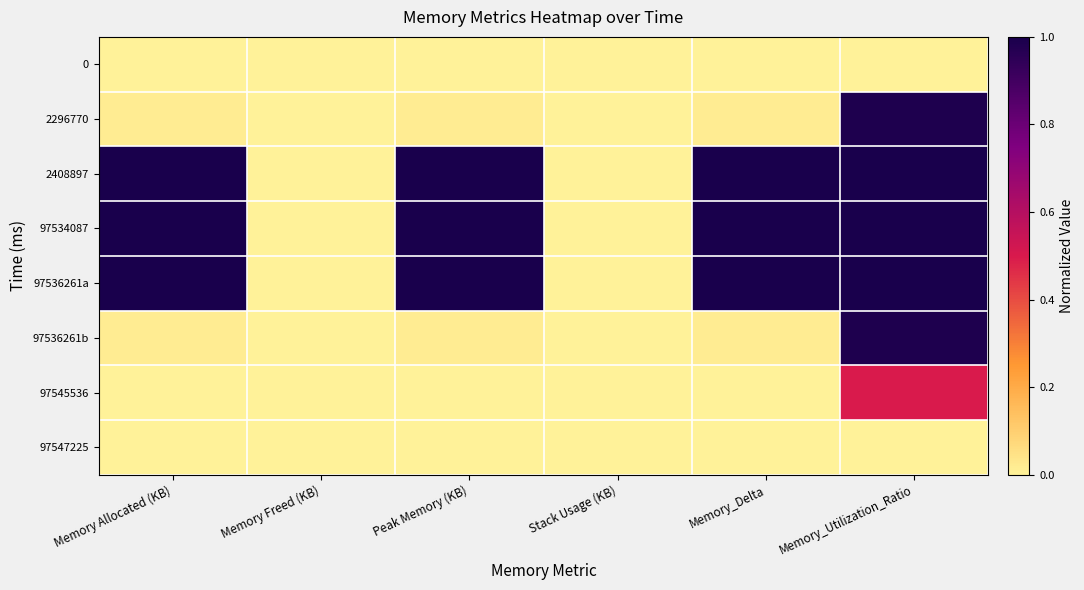

Between Stack Usage (KB) and Memory Freed (KB), which is larger?

Stack Usage (KB)